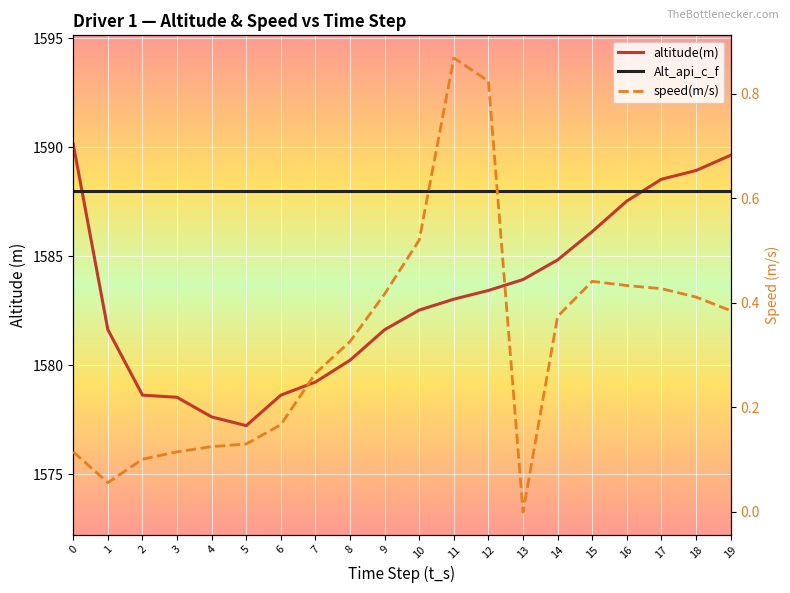

How many distinct data groups are displayed?

3